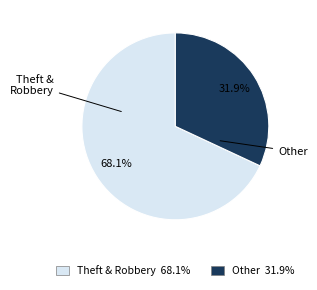

Is there any slice that represents more than half of the pie?

Yes